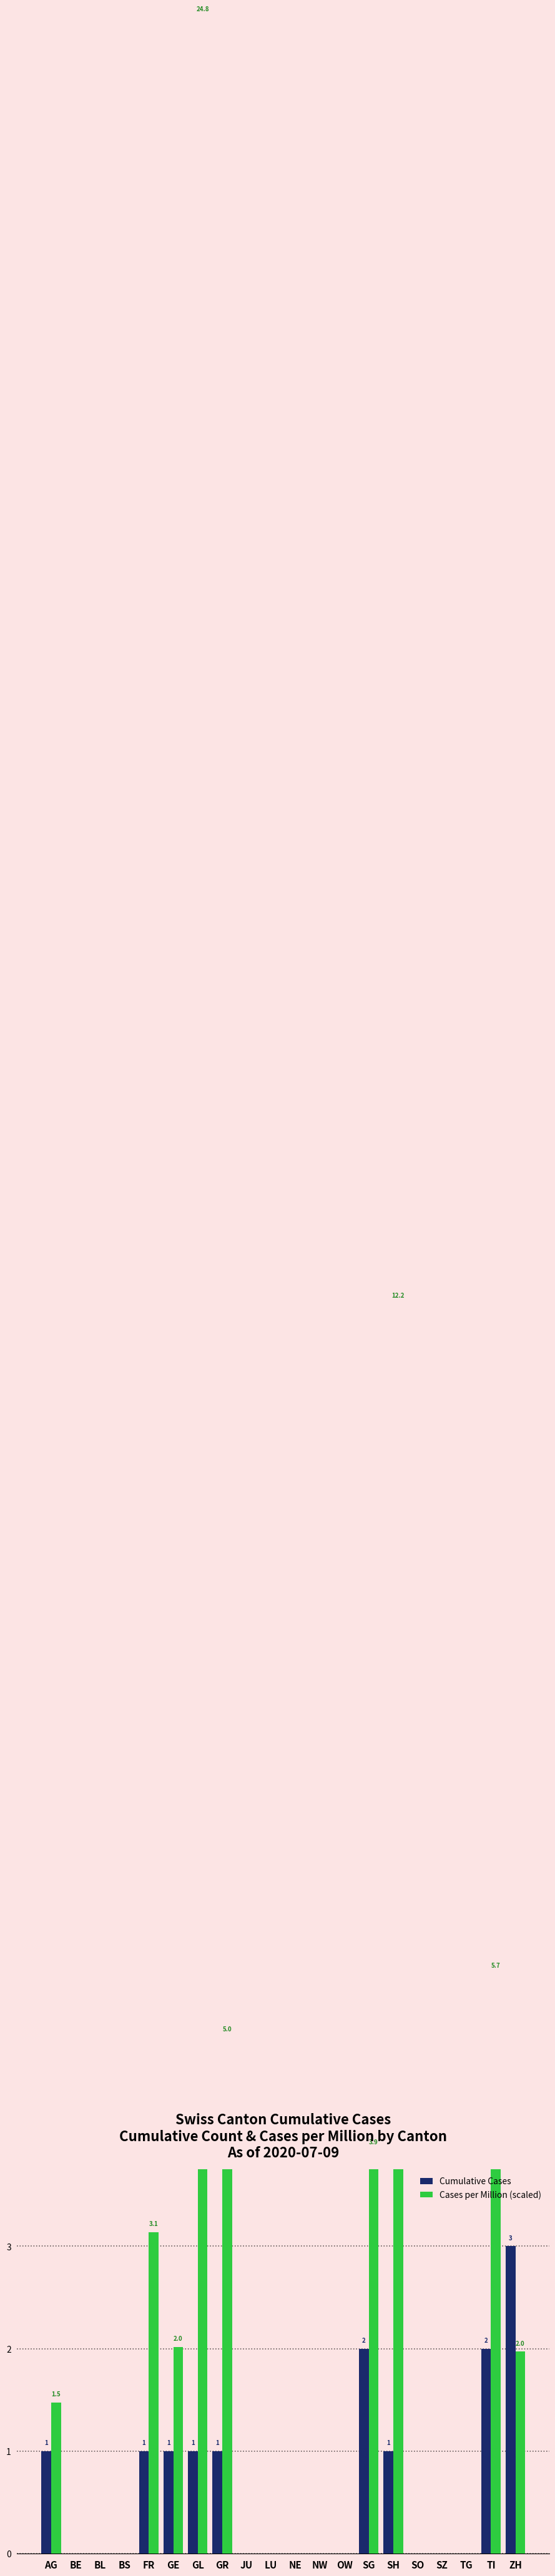

How many bars are there in each group?

2